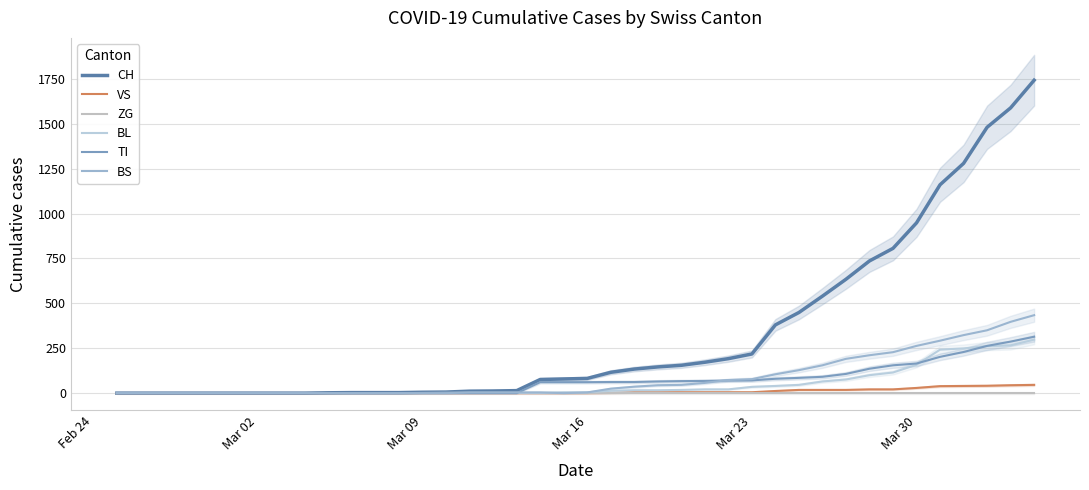

True or false: ZG and TI intersect in this chart.

False